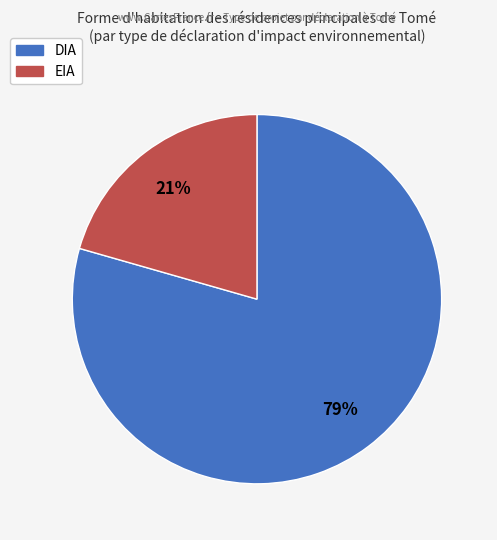

Which category has the smallest portion of the pie?

EIA